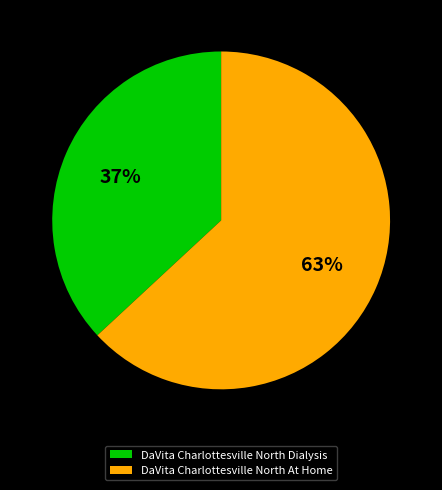

True or false: DaVita Charlottesville North Dialysis accounts for 37% of the total.

True